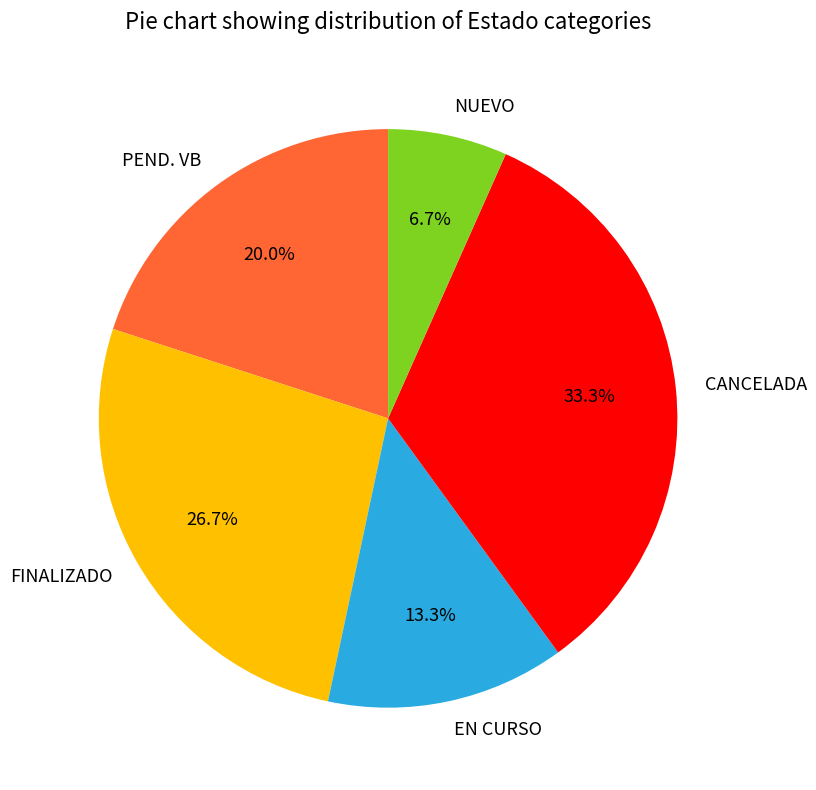

Is it true that EN CURSO is 13% of the pie?

True